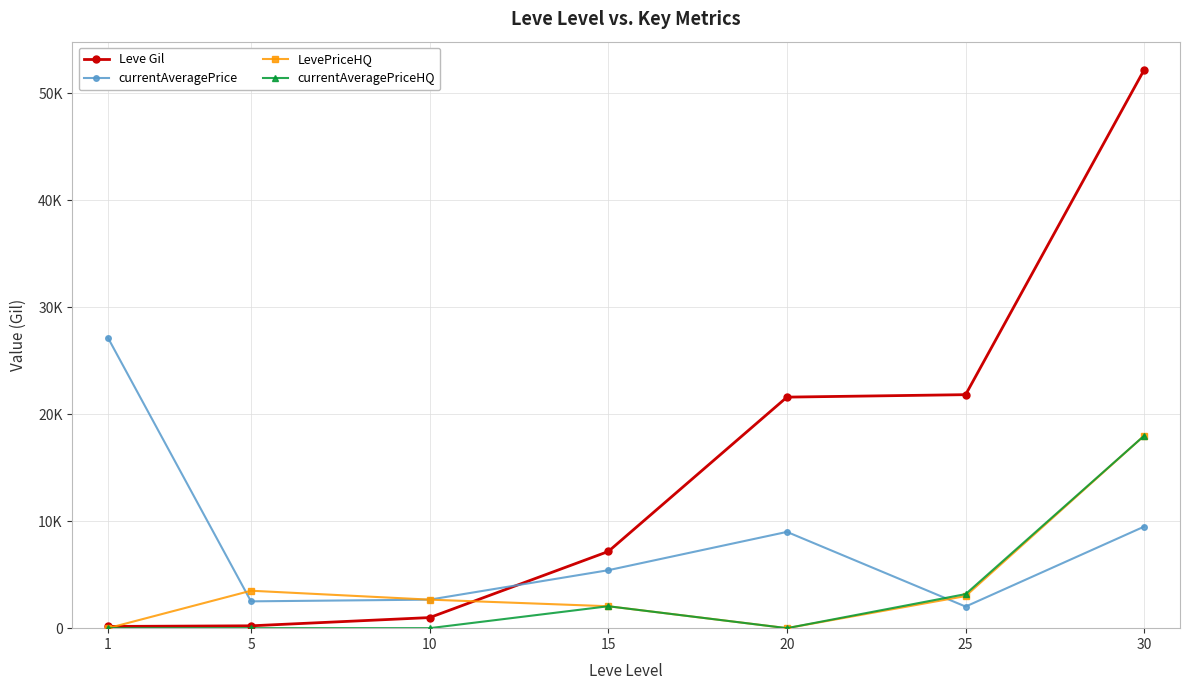

At how many categories does at least one series exceed 25890?

2